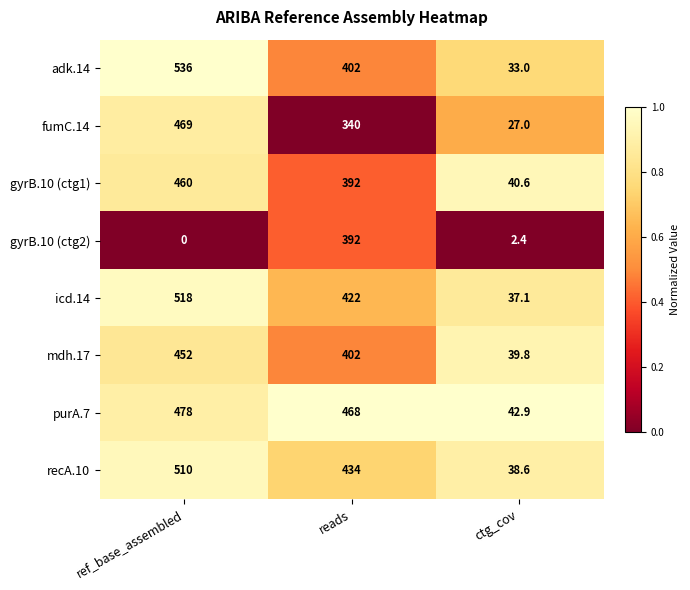

Reading left to right, extract all data points from this chart.

adk.14: ref_base_assembled=536.0	reads=402.0	ctg_cov=33.0
fumC.14: ref_base_assembled=469.0	reads=340.0	ctg_cov=27.0
gyrB.10 (ctg1): ref_base_assembled=460.0	reads=392.0	ctg_cov=40.6
gyrB.10 (ctg2): ref_base_assembled=0.0	reads=392.0	ctg_cov=2.4
icd.14: ref_base_assembled=518.0	reads=422.0	ctg_cov=37.1
mdh.17: ref_base_assembled=452.0	reads=402.0	ctg_cov=39.8
purA.7: ref_base_assembled=478.0	reads=468.0	ctg_cov=42.9
recA.10: ref_base_assembled=510.0	reads=434.0	ctg_cov=38.6